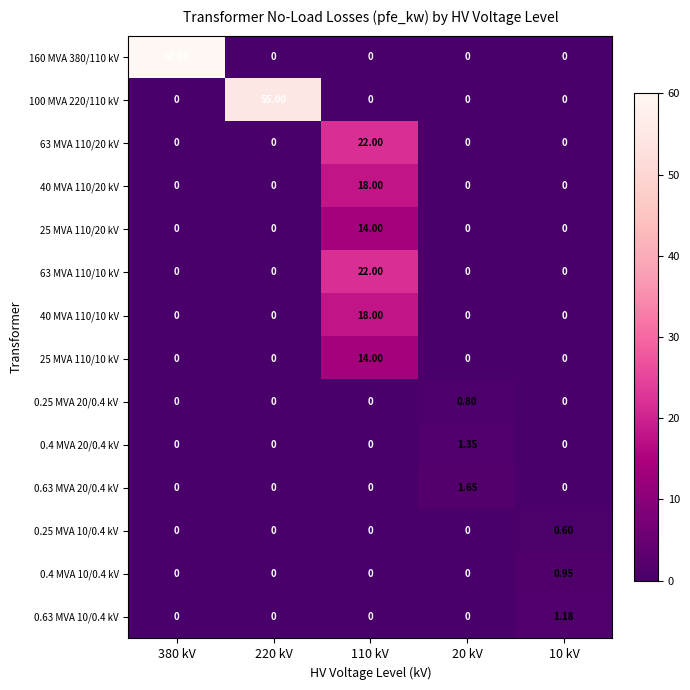

Is the value of 0.4 MVA 20/0.4 kV at 380 kV greater than the value of 0.63 MVA 20/0.4 kV at 20 kV?

No